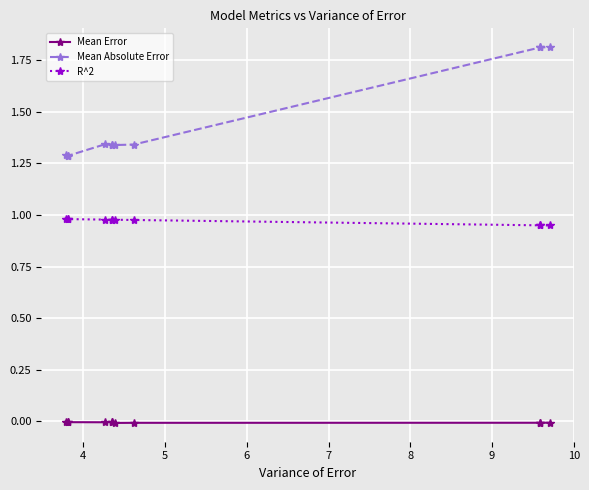

How many lines are shown in the chart?

3